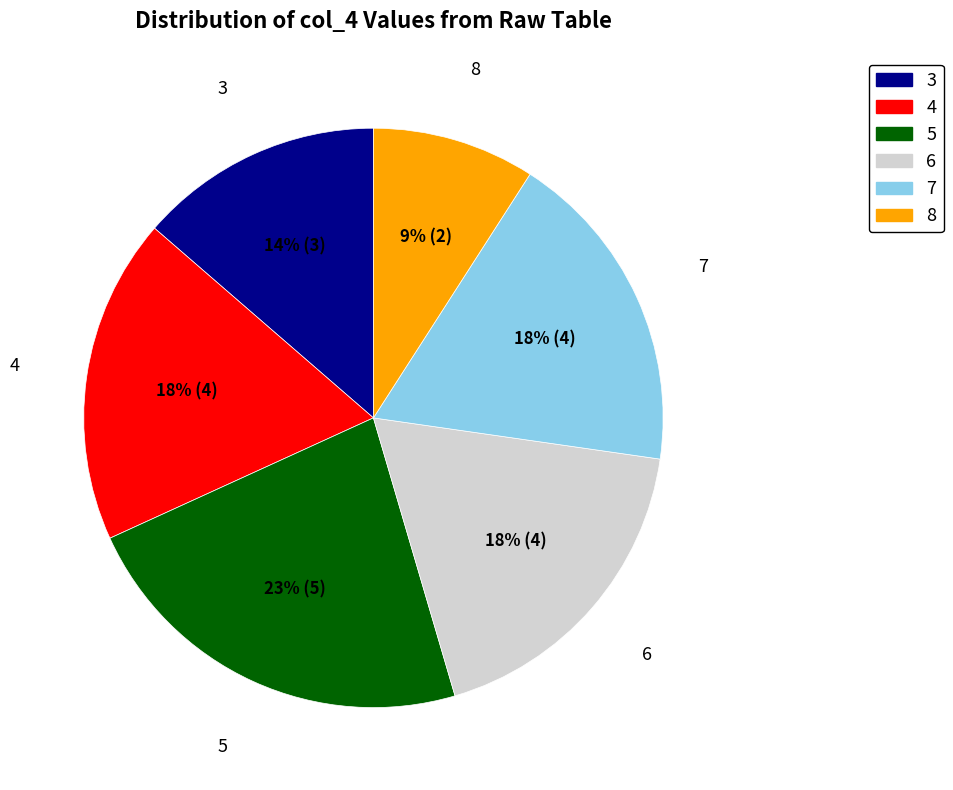

Count the number of slices in the pie.

6